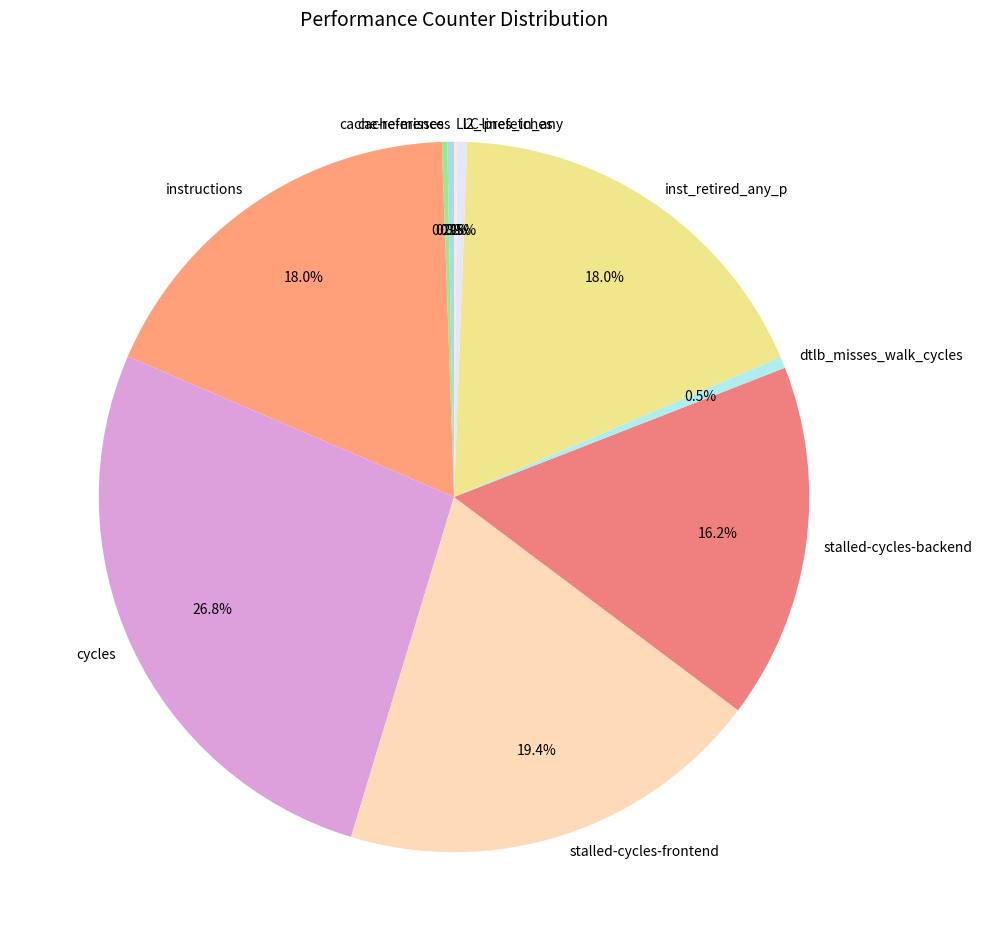

Approximately how many times larger is the value at instructions compared to stalled-cycles-backend?

1.1